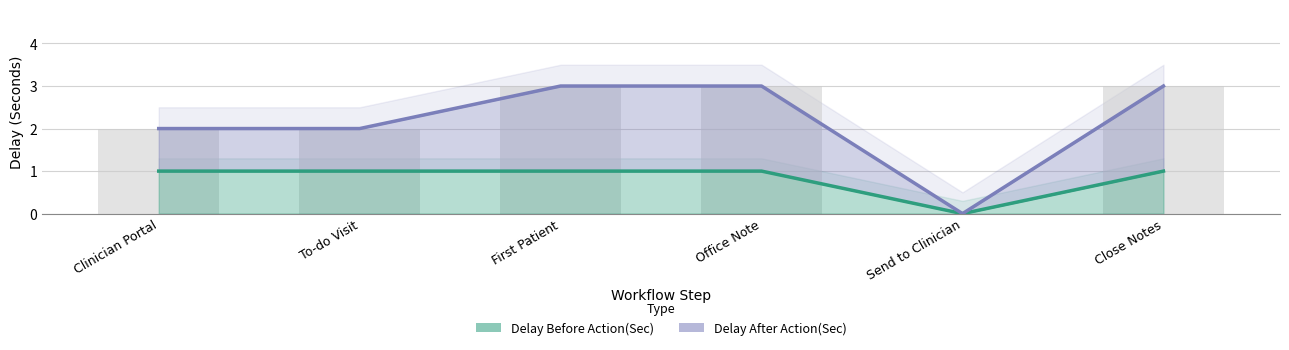

Does the chart contain stacked bars?

No